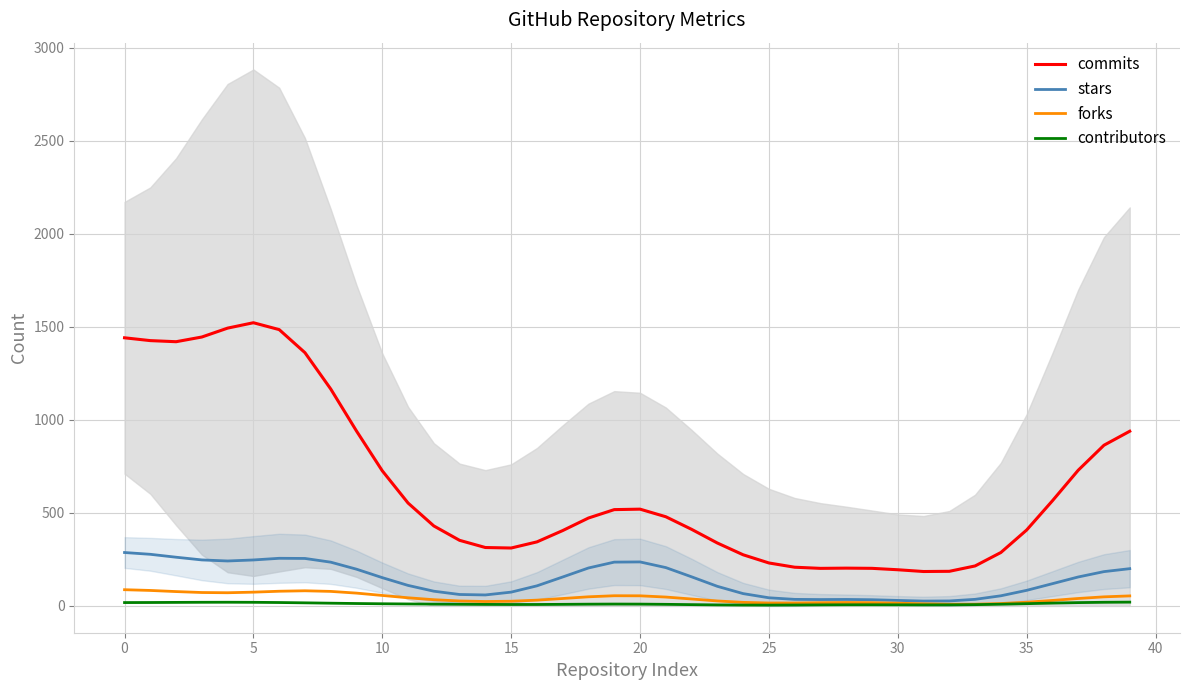

What value does the stars series have at 35?

83.6